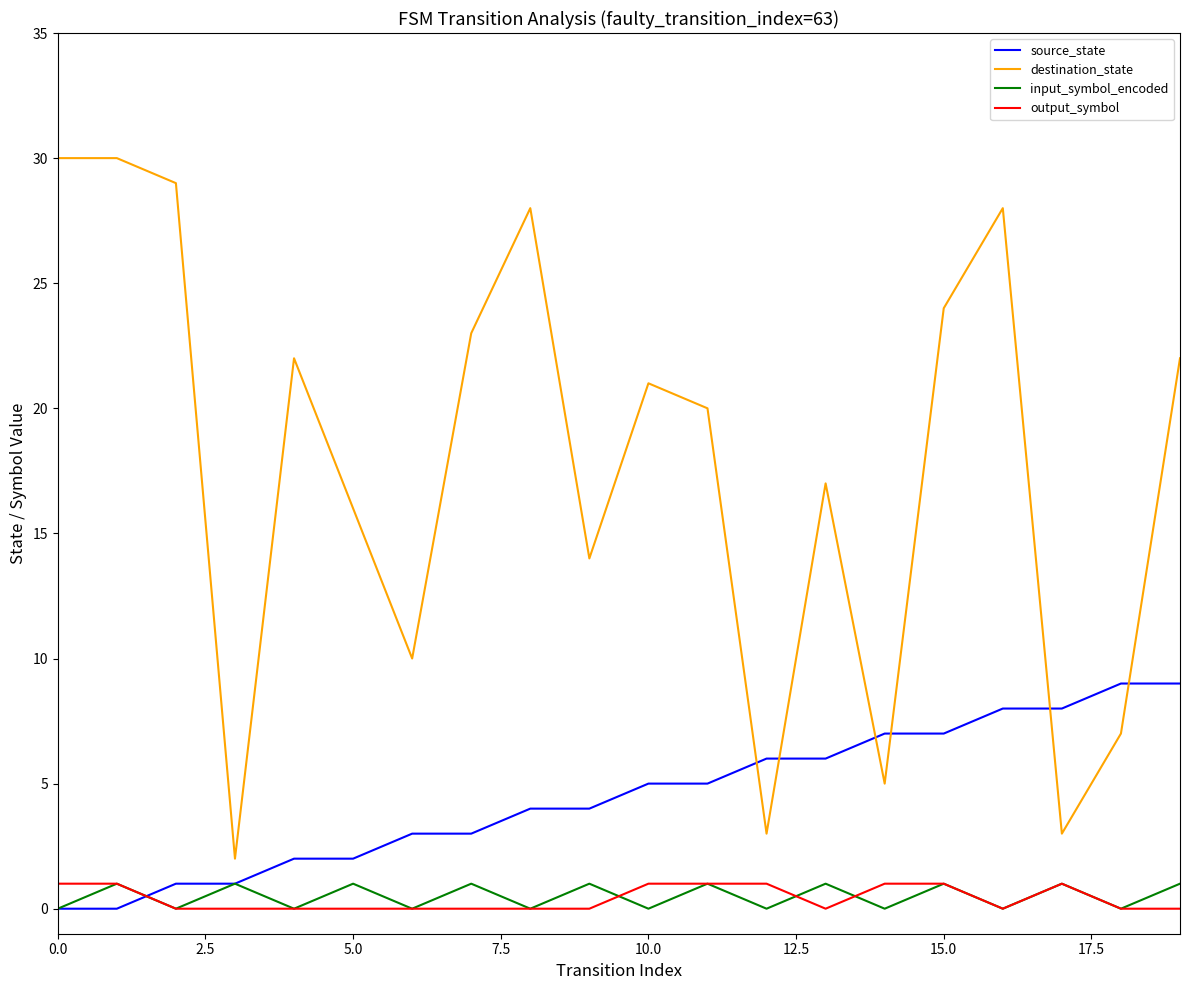

Reading left to right, what are all the values shown in this chart?

source_state: 0	0	1	1	2	2	3	3	4	4	5	5	6	6	7	7	8	8	9	9
destination_state: 30	30	29	2	22	16	10	23	28	14	21	20	3	17	5	24	28	3	7	22
input_symbol_encoded: 0	1	0	1	0	1	0	1	0	1	0	1	0	1	0	1	0	1	0	1
output_symbol: 1	1	0	0	0	0	0	0	0	0	1	1	1	0	1	1	0	1	0	0